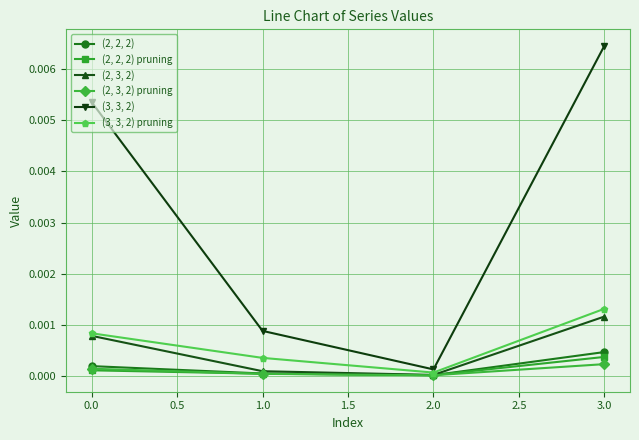

Does the chart display data point markers on the line(s)?

Yes